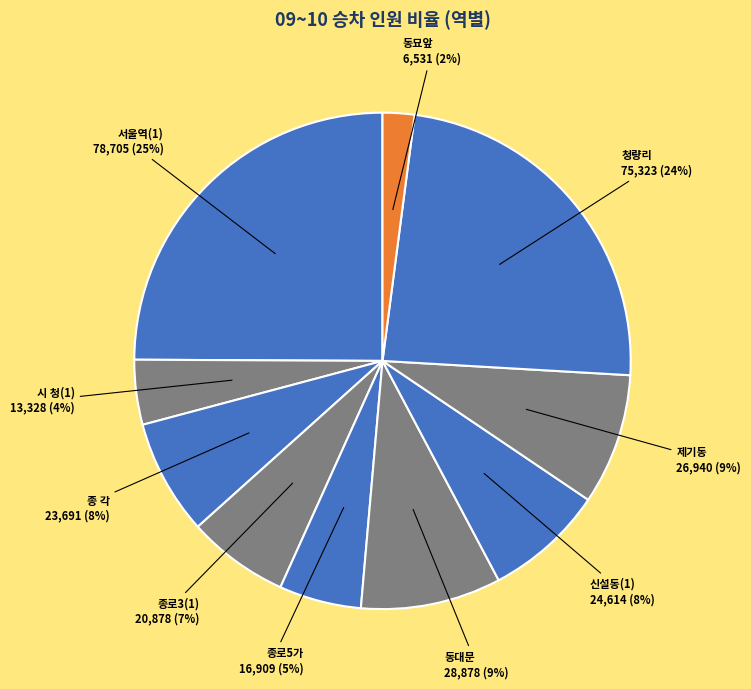

How many slices are in this pie chart?

10